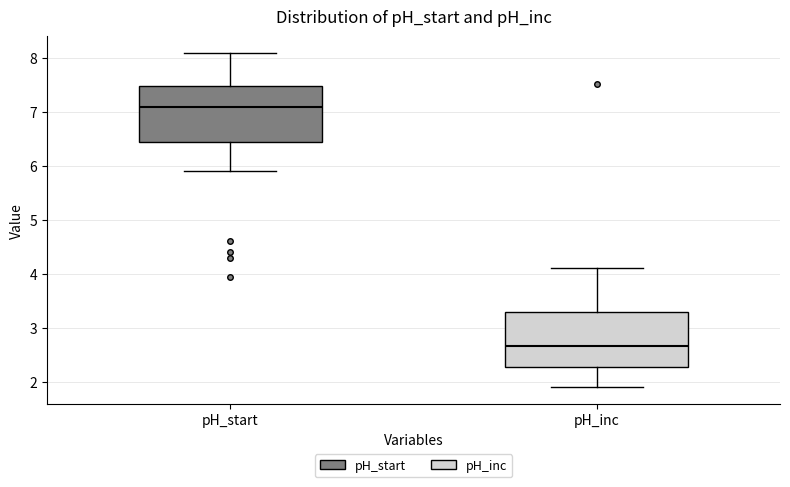

Where is the lower edge of the box for pH_start on the y-axis? The values are not printed on the chart, so give them approximately, as read against the axis.

6.4